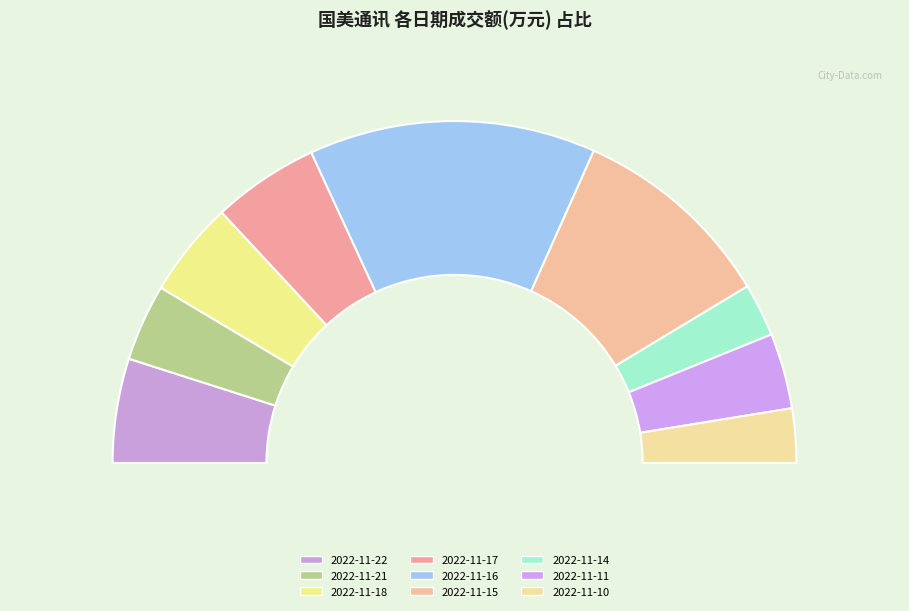

Combined, what portion of the pie is 2022-11-14 and 2022-11-18?

14.0%